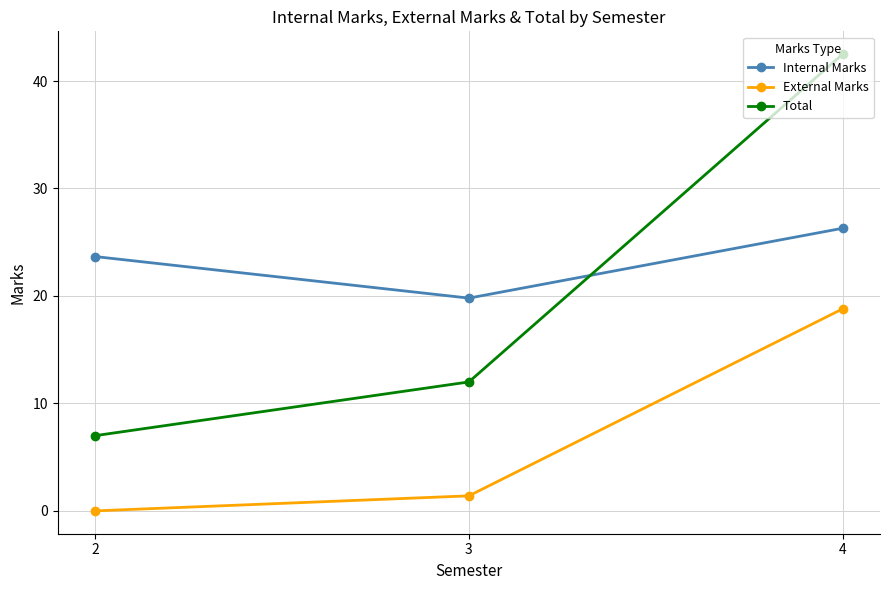

At which label is Internal Marks closest to 23?

2